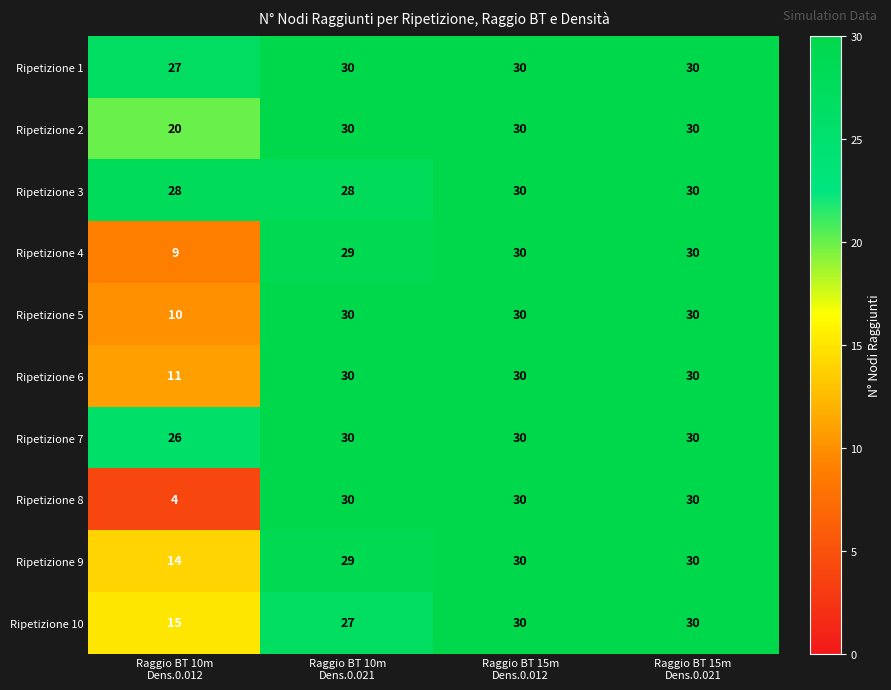

What is the difference between the maximum and minimum values in the Ripetizione 2 series?

10